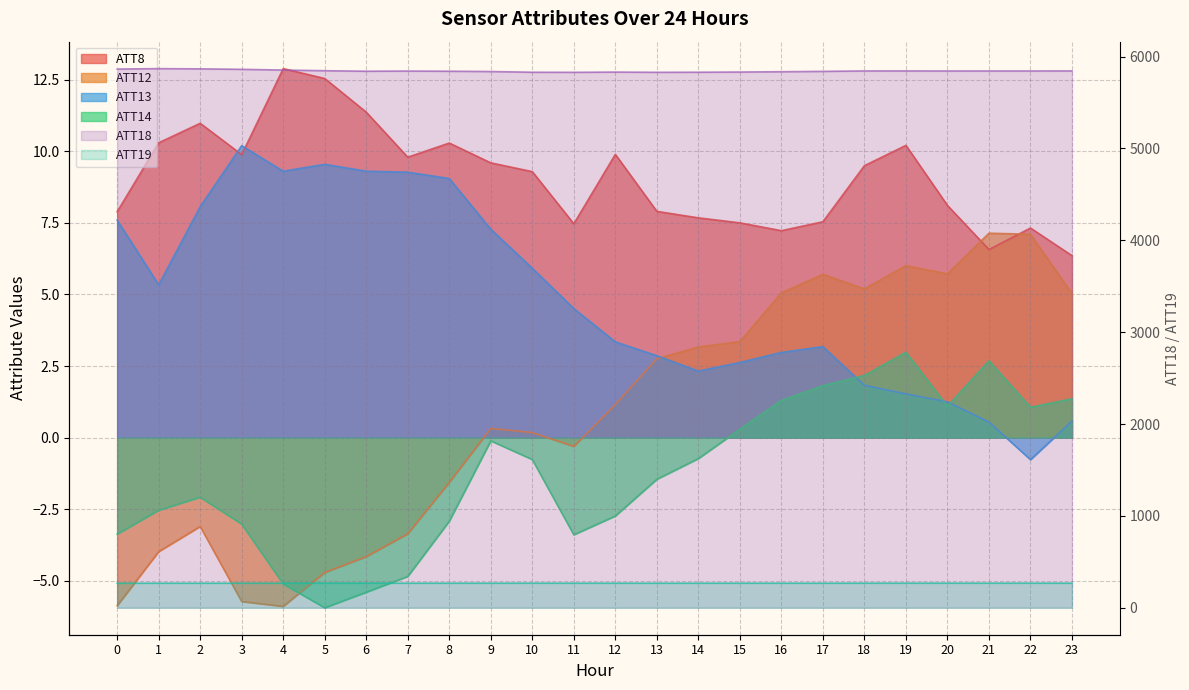

Between 6 and 13, which series saw the biggest shift?

ATT18